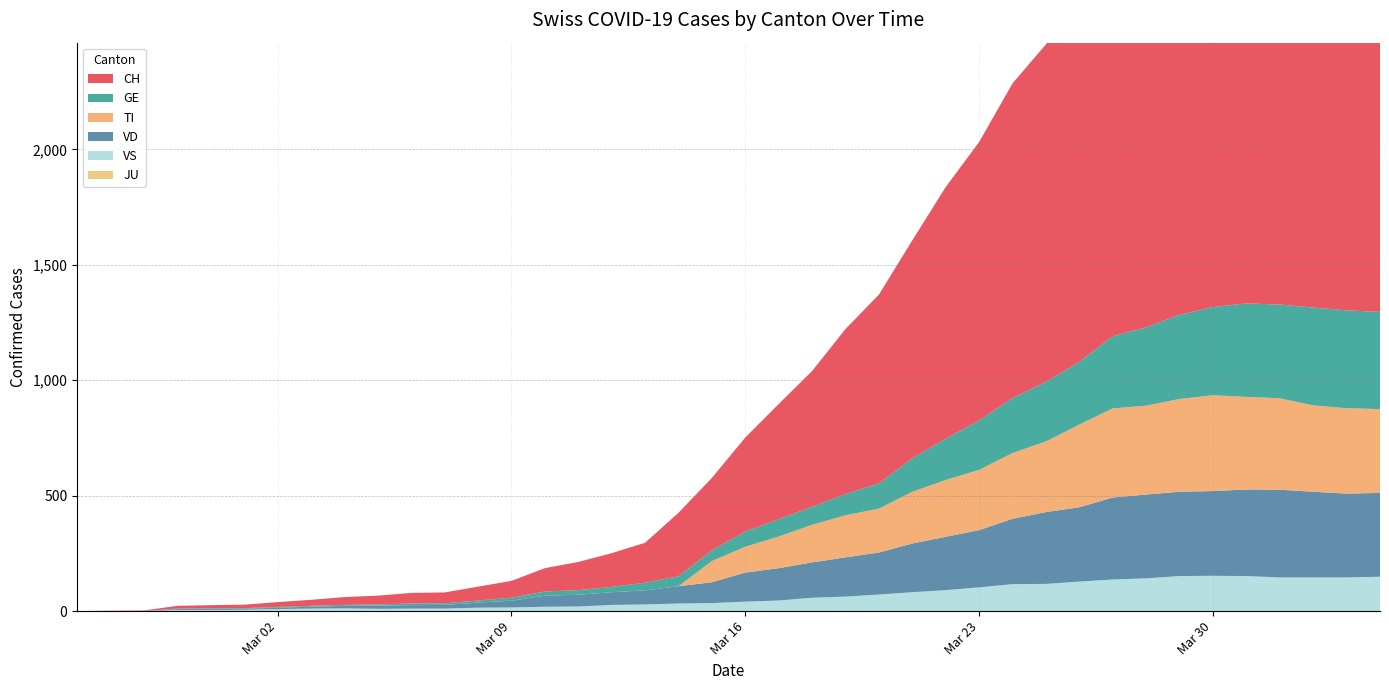

Reading left to right, transcribe all the data shown in this chart.

CH: 2020-02-25=0	2020-02-26=1	2020-02-27=2	2020-02-28=12	2020-02-29=14	2020-03-01=15	2020-03-02=21	2020-03-03=26	2020-03-04=34	2020-03-05=38	2020-03-06=46	2020-03-07=47	2020-03-08=60	2020-03-09=73	2020-03-10=101	2020-03-11=122	2020-03-12=146	2020-03-13=173	2020-03-14=275	2020-03-15=314	2020-03-16=407	2020-03-17=499	2020-03-18=588	2020-03-19=715	2020-03-20=818	2020-03-21=944	2020-03-22=1090	2020-03-23=1206	2020-03-24=1363	2020-03-25=1462	2020-03-26=1608	2020-03-27=1788	2020-03-28=1875	2020-03-29=1989	2020-03-30=2174	2020-03-31=2202	2020-04-01=2281	2020-04-02=2345	2020-04-03=2327	2020-04-04=2315
TI: 2020-02-25=0	2020-02-26=0	2020-02-27=0	2020-02-28=0	2020-02-29=0	2020-03-01=0	2020-03-02=0	2020-03-03=0	2020-03-04=0	2020-03-05=0	2020-03-06=0	2020-03-07=0	2020-03-08=0	2020-03-09=0	2020-03-10=0	2020-03-11=0	2020-03-12=0	2020-03-13=0	2020-03-14=0	2020-03-15=92	2020-03-16=112	2020-03-17=137	2020-03-18=163	2020-03-19=182	2020-03-20=190	2020-03-21=224	2020-03-22=246	2020-03-23=261	2020-03-24=285	2020-03-25=306	2020-03-26=358	2020-03-27=386	2020-03-28=385	2020-03-29=402	2020-03-30=415	2020-03-31=401	2020-04-01=396	2020-04-02=374	2020-04-03=370	2020-04-04=363
GE: 2020-02-25=0	2020-02-26=1	2020-02-27=1	2020-02-28=2	2020-02-29=3	2020-03-01=3	2020-03-02=3	2020-03-03=4	2020-03-04=4	2020-03-05=5	2020-03-06=7	2020-03-07=7	2020-03-08=9	2020-03-09=13	2020-03-10=18	2020-03-11=20	2020-03-12=23	2020-03-13=33	2020-03-14=43	2020-03-15=46	2020-03-16=66	2020-03-17=75	2020-03-18=78	2020-03-19=92	2020-03-20=109	2020-03-21=145	2020-03-22=179	2020-03-23=214	2020-03-24=238	2020-03-25=258	2020-03-26=272	2020-03-27=313	2020-03-28=339	2020-03-29=365	2020-03-30=382	2020-03-31=405	2020-04-01=406	2020-04-02=424	2020-04-03=424	2020-04-04=421
JU: 2020-02-25=0	2020-02-26=0	2020-02-27=0	2020-02-28=0	2020-02-29=0	2020-03-01=0	2020-03-02=0	2020-03-03=0	2020-03-04=0	2020-03-05=0	2020-03-06=0	2020-03-07=0	2020-03-08=0	2020-03-09=0	2020-03-10=0	2020-03-11=0	2020-03-12=0	2020-03-13=0	2020-03-14=0	2020-03-15=0	2020-03-16=0	2020-03-17=0	2020-03-18=0	2020-03-19=0	2020-03-20=0	2020-03-21=0	2020-03-22=0	2020-03-23=0	2020-03-24=0	2020-03-25=0	2020-03-26=0	2020-03-27=0	2020-03-28=0	2020-03-29=0	2020-03-30=0	2020-03-31=0	2020-04-01=0	2020-04-02=0	2020-04-03=0	2020-04-04=0
VS: 2020-02-25=0	2020-02-26=0	2020-02-27=0	2020-02-28=5	2020-02-29=5	2020-03-01=6	2020-03-02=9	2020-03-03=11	2020-03-04=12	2020-03-05=10	2020-03-06=11	2020-03-07=11	2020-03-08=15	2020-03-09=16	2020-03-10=19	2020-03-11=20	2020-03-12=27	2020-03-13=29	2020-03-14=33	2020-03-15=35	2020-03-16=41	2020-03-17=46	2020-03-18=58	2020-03-19=63	2020-03-20=72	2020-03-21=82	2020-03-22=91	2020-03-23=103	2020-03-24=117	2020-03-25=118	2020-03-26=128	2020-03-27=137	2020-03-28=142	2020-03-29=152	2020-03-30=153	2020-03-31=152	2020-04-01=146	2020-04-02=146	2020-04-03=146	2020-04-04=149
VD: 2020-02-25=0	2020-02-26=0	2020-02-27=0	2020-02-28=4	2020-02-29=4	2020-03-01=4	2020-03-02=6	2020-03-03=8	2020-03-04=11	2020-03-05=14	2020-03-06=15	2020-03-07=16	2020-03-08=22	2020-03-09=29	2020-03-10=48	2020-03-11=51	2020-03-12=55	2020-03-13=61	2020-03-14=75	2020-03-15=90	2020-03-16=126	2020-03-17=140	2020-03-18=153	2020-03-19=170	2020-03-20=182	2020-03-21=211	2020-03-22=231	2020-03-23=248	2020-03-24=283	2020-03-25=311	2020-03-26=322	2020-03-27=355	2020-03-28=363	2020-03-29=365	2020-03-30=367	2020-03-31=375	2020-04-01=380	2020-04-02=371	2020-04-03=363	2020-04-04=363